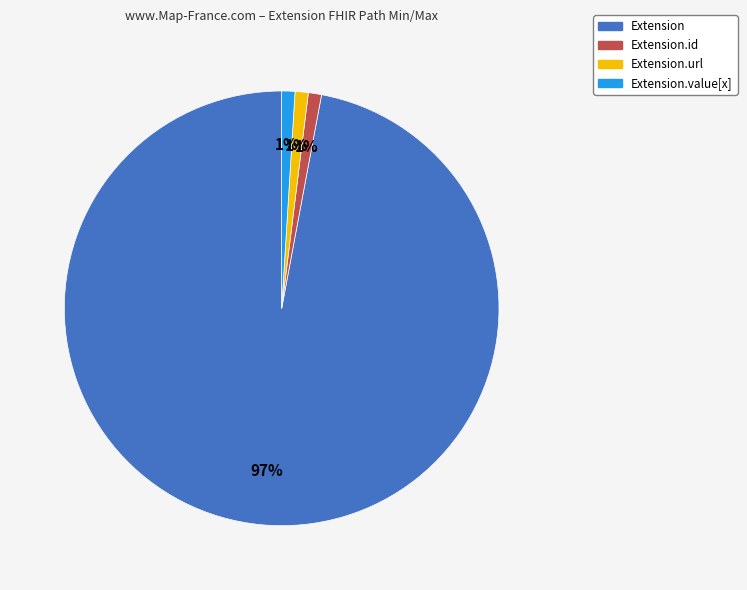

Does any single category account for the majority?

Yes